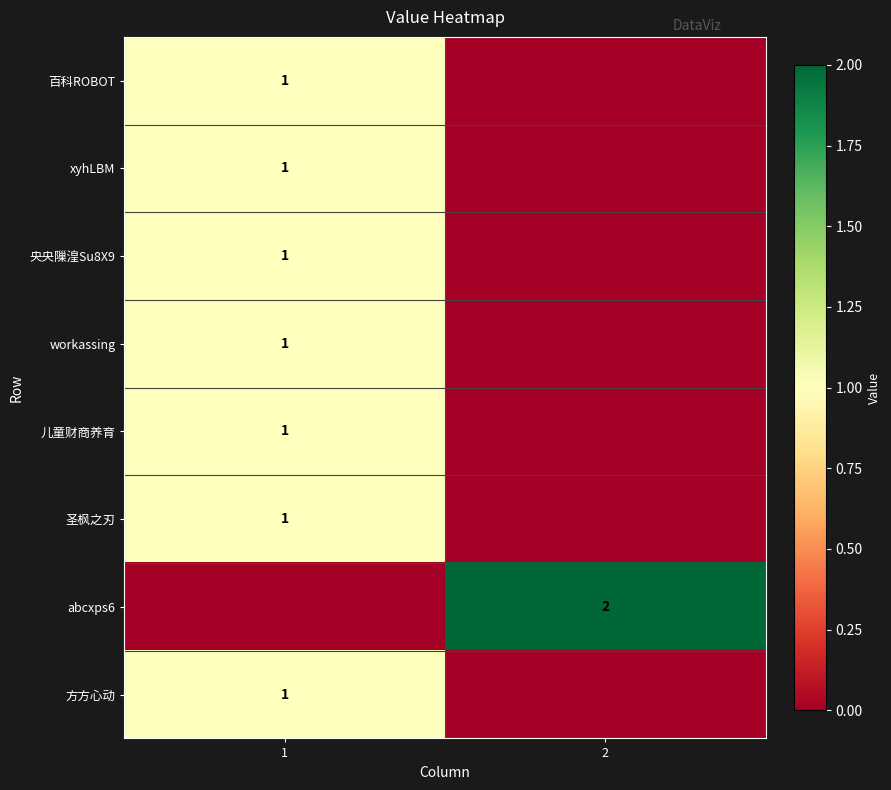

True or false: 儿童财商养育 has a value of 2 at 1.

False